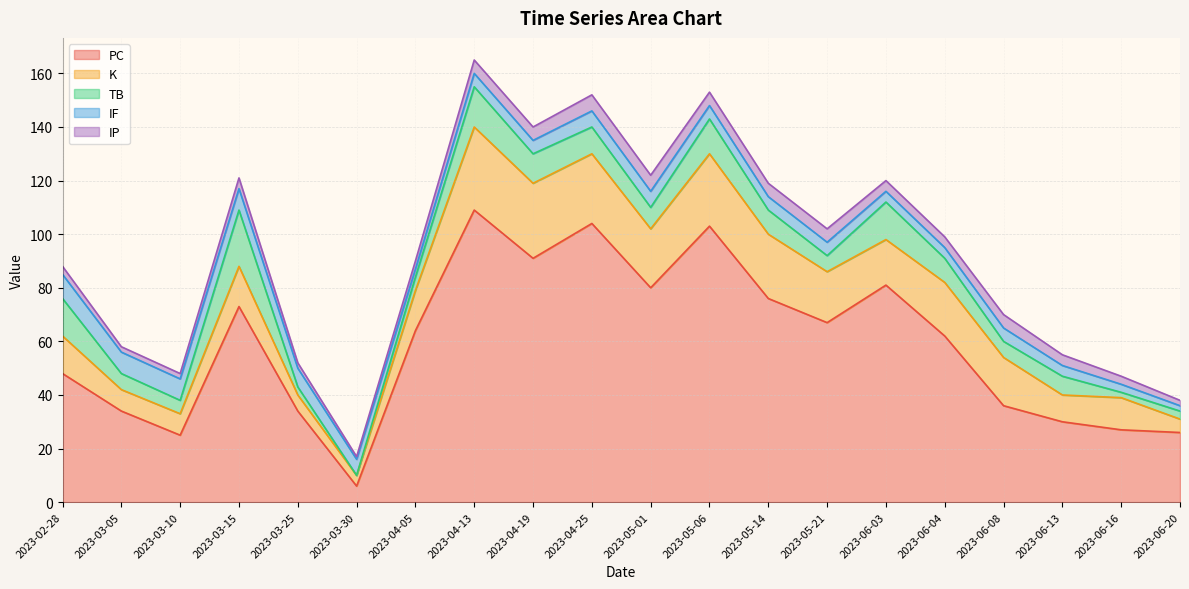

Between 2023-03-10 and 2023-04-05, which is larger?

2023-04-05